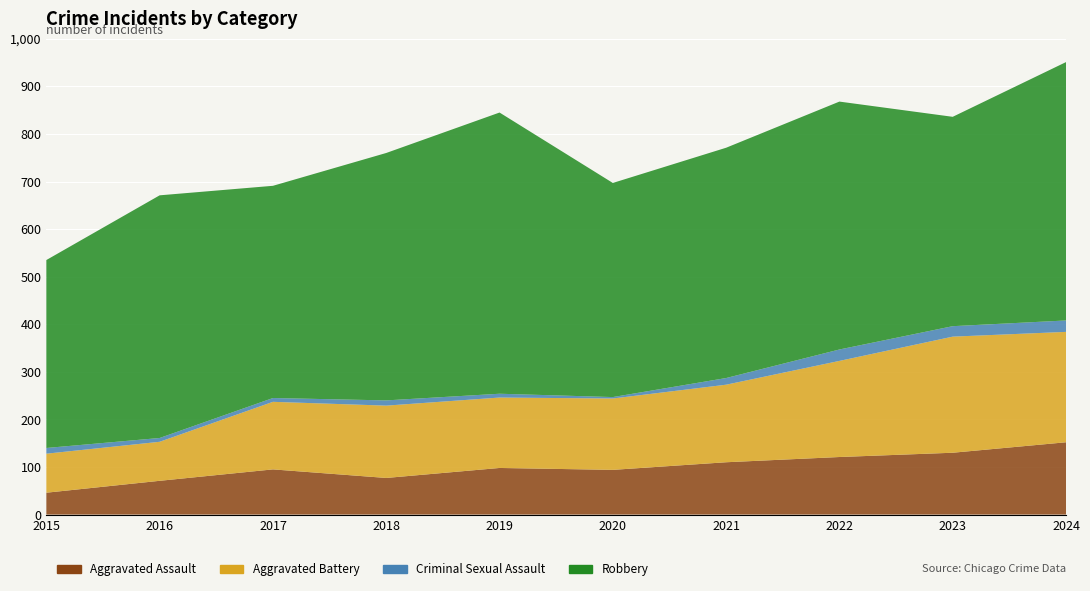

Reading right to left, transcribe all the data shown in this chart.

Aggravated Assault: 2024=152	2023=130	2022=121	2021=110	2020=94	2019=98	2018=77	2017=95	2016=71	2015=46
Aggravated Battery: 2024=232	2023=244	2022=202	2021=163	2020=150	2019=148	2018=152	2017=142	2016=82	2015=82
Criminal Sexual Assault: 2024=24	2023=22	2022=24	2021=14	2020=3	2019=8	2018=11	2017=8	2016=8	2015=12
Robbery: 2024=543	2023=440	2022=521	2021=484	2020=450	2019=591	2018=520	2017=446	2016=510	2015=395